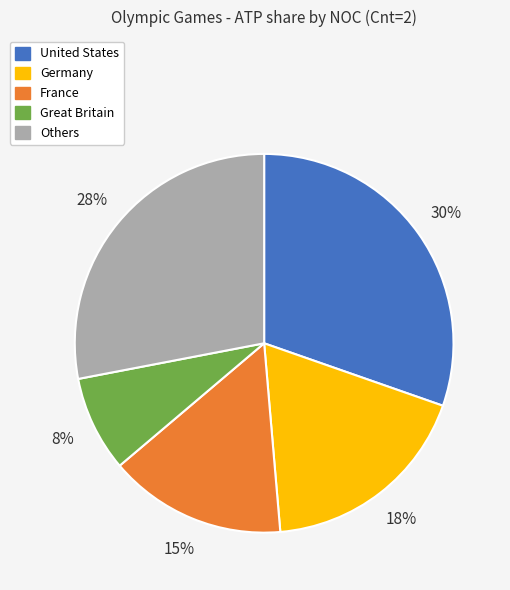

To the nearest percent, what percentage of the pie is Great Britain?

8%